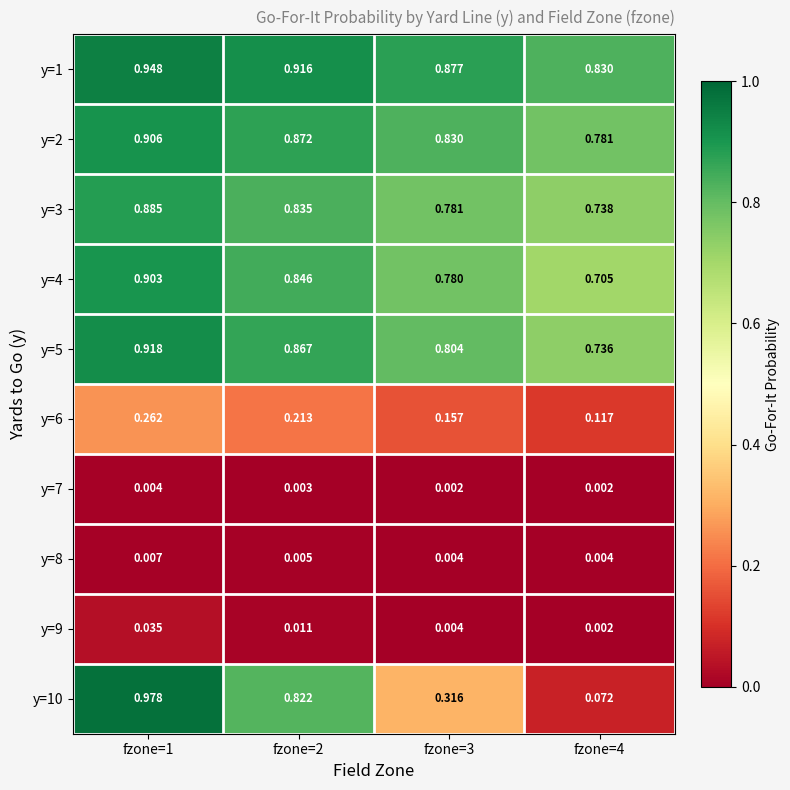

Is the value of y=9 at fzone=4 greater than the value of y=5 at fzone=2?

No